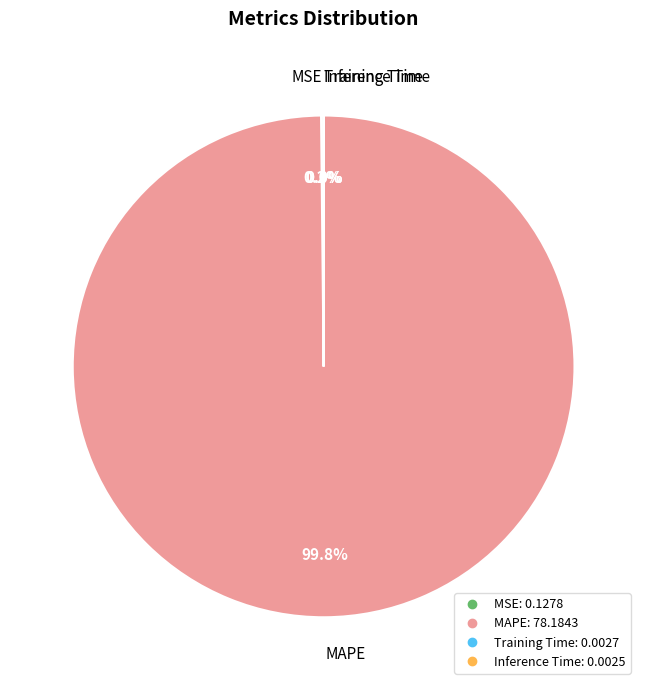

What is the majority slice?

MAPE